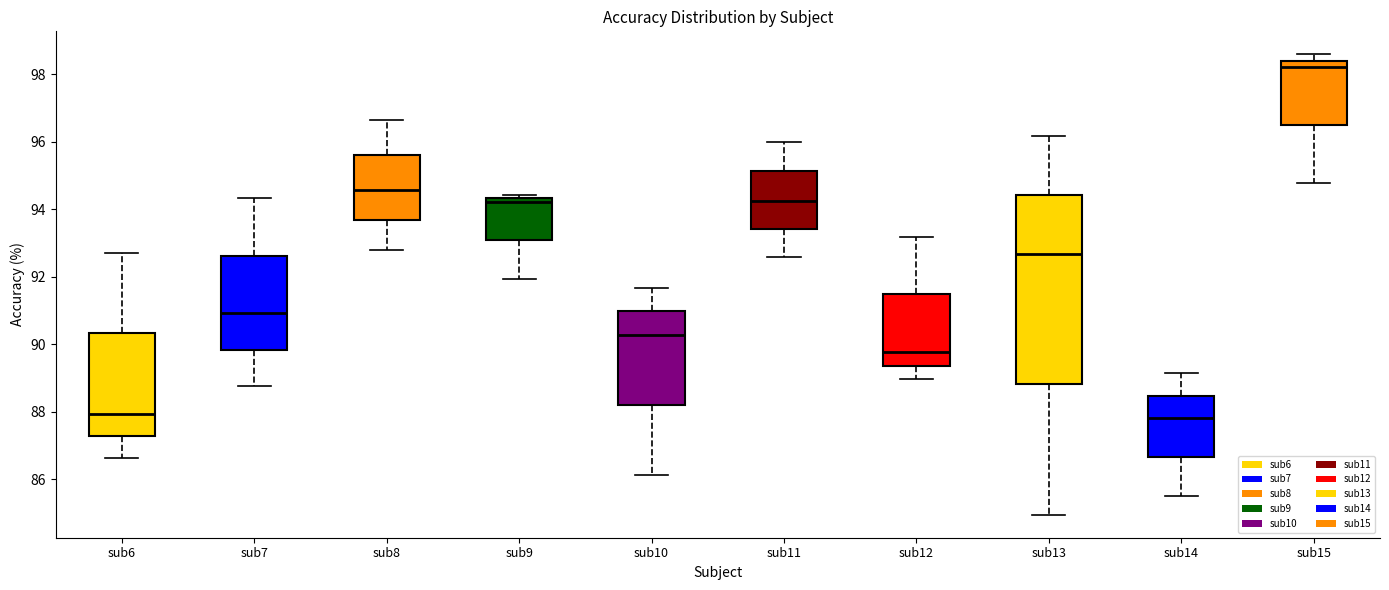

Reading left to right, read every box against the y-axis: the position of its median line, the range the box covers, and the ends of its whiskers. The values are not printed on the chart, so give them approximately, as read against the axis.

sub6: median 88.0, box 87.2 to 90.4, whiskers 86.6 to 92.8
sub7: median 91.0, box 89.8 to 92.6, whiskers 88.8 to 94.4
sub8: median 94.6, box 93.6 to 95.6, whiskers 92.8 to 96.6
sub9: median 94.2, box 93.0 to 94.4, whiskers 92.0 to 94.4 (just above the box's upper edge)
sub10: median 90.2, box 88.2 to 91.0, whiskers 86.2 to 91.6
sub11: median 94.2, box 93.4 to 95.2, whiskers 92.6 to 96.0
sub12: median 89.8, box 89.4 to 91.4, whiskers 89.0 to 93.2
sub13: median 92.6, box 88.8 to 94.4, whiskers 85.0 to 96.2
sub14: median 87.8, box 86.6 to 88.4, whiskers 85.6 to 89.2
sub15: median 98.2, box 96.4 to 98.4, whiskers 94.8 to 98.6